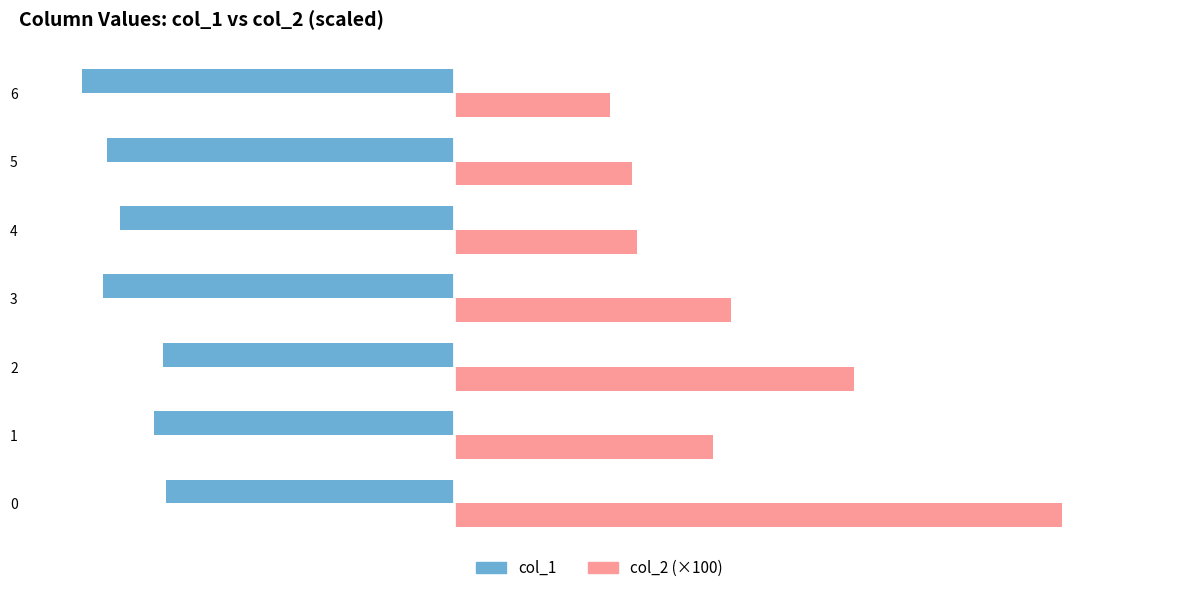

What is the difference between the highest and lowest values at 2?

19.0